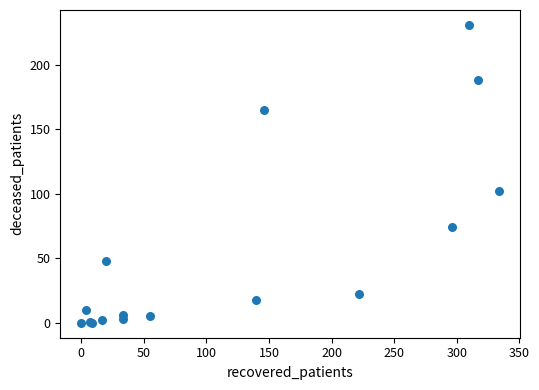

What Y value in the scatter plot is closest to 115?

102